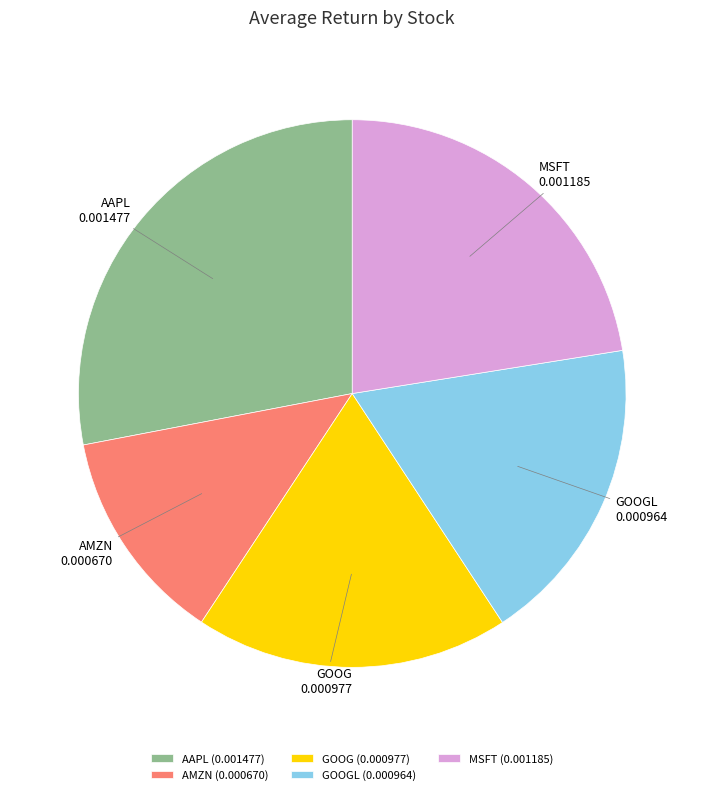

Does GOOG represent more than half of the total?

No